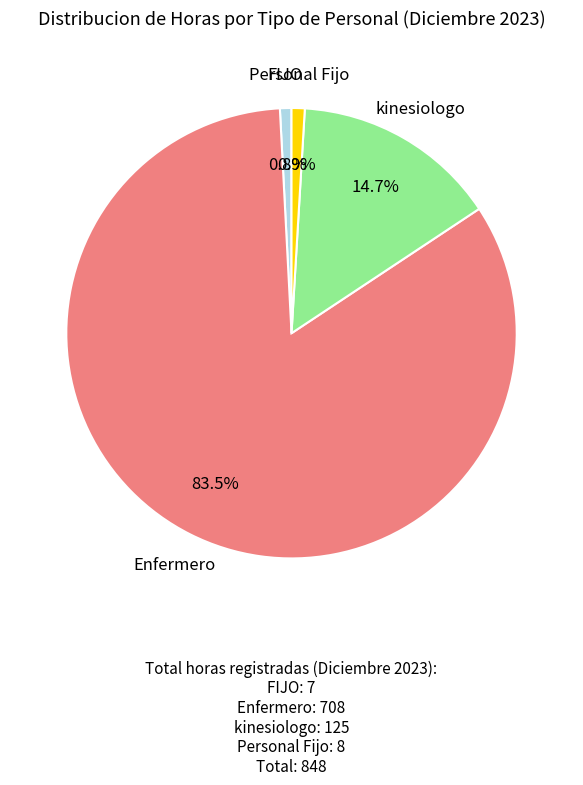

What is the largest slice in the pie chart?

Enfermero